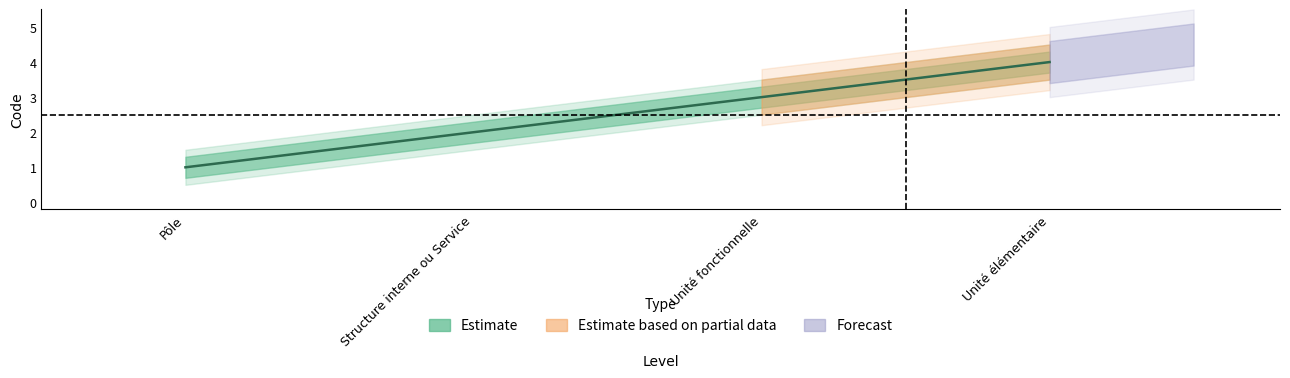

At which label does the data first exceed 3?

Unité élémentaire